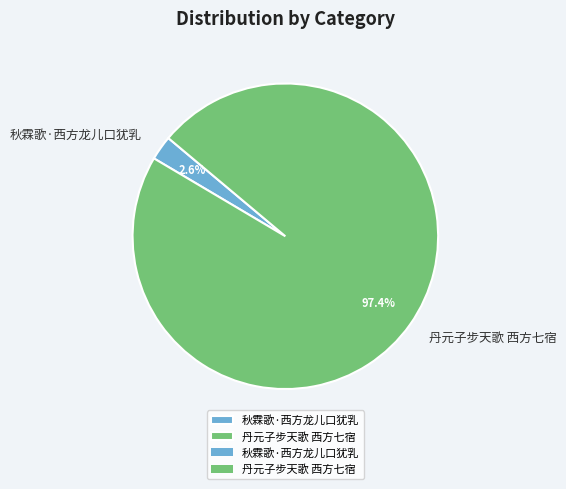

What is the ratio of the value at 丹元子步天歌 西方七宿 to the value at 秋霖歌·西方龙儿口犹乳?

37.5